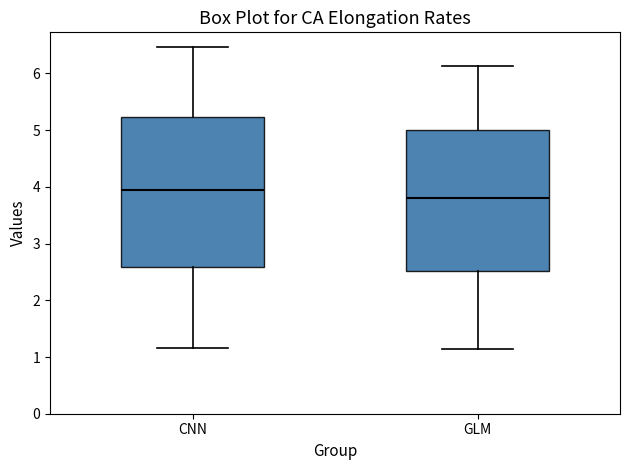

Where does the median line of the box for GLM sit on the y-axis? The values are not printed on the chart, so give them approximately, as read against the axis.

3.8